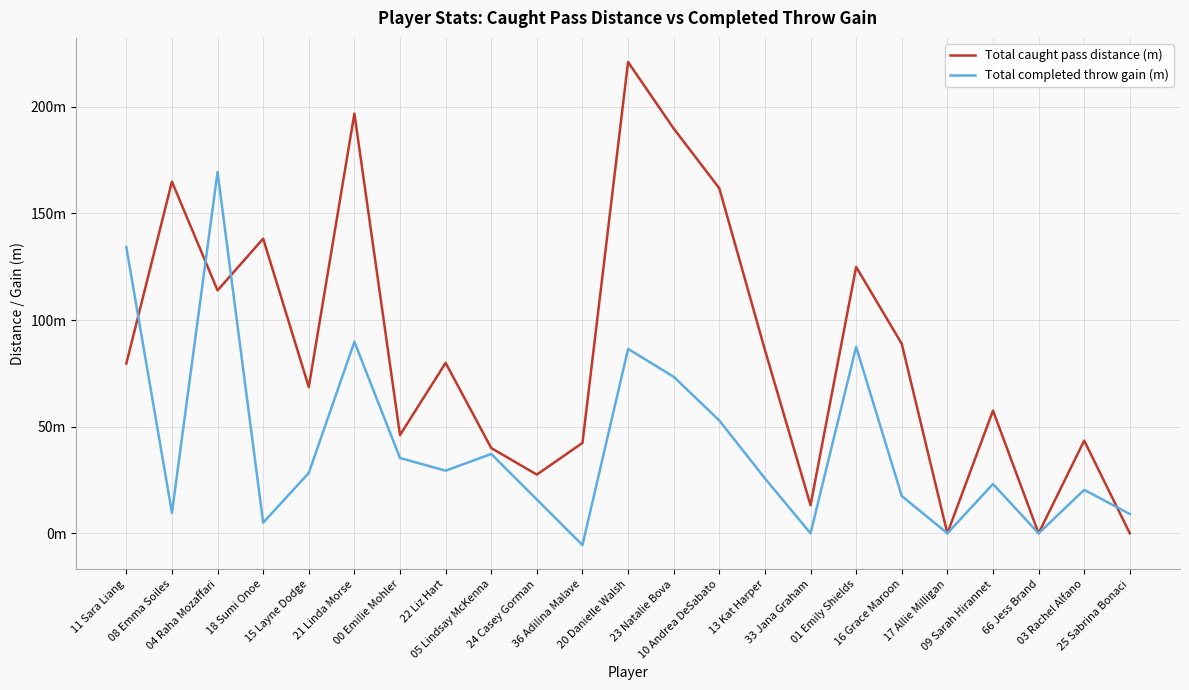

Rank the series at 13 Kat Harper from lowest to highest value.

Total completed throw gain (m), Total caught pass distance (m)